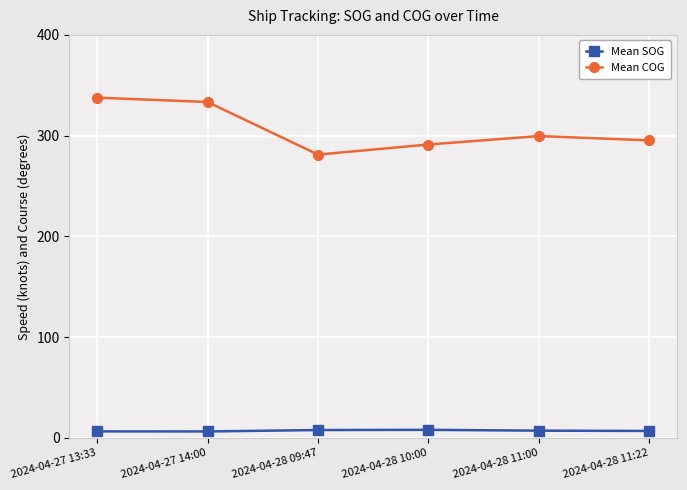

True or false: Mean SOG and Mean COG intersect in this chart.

False